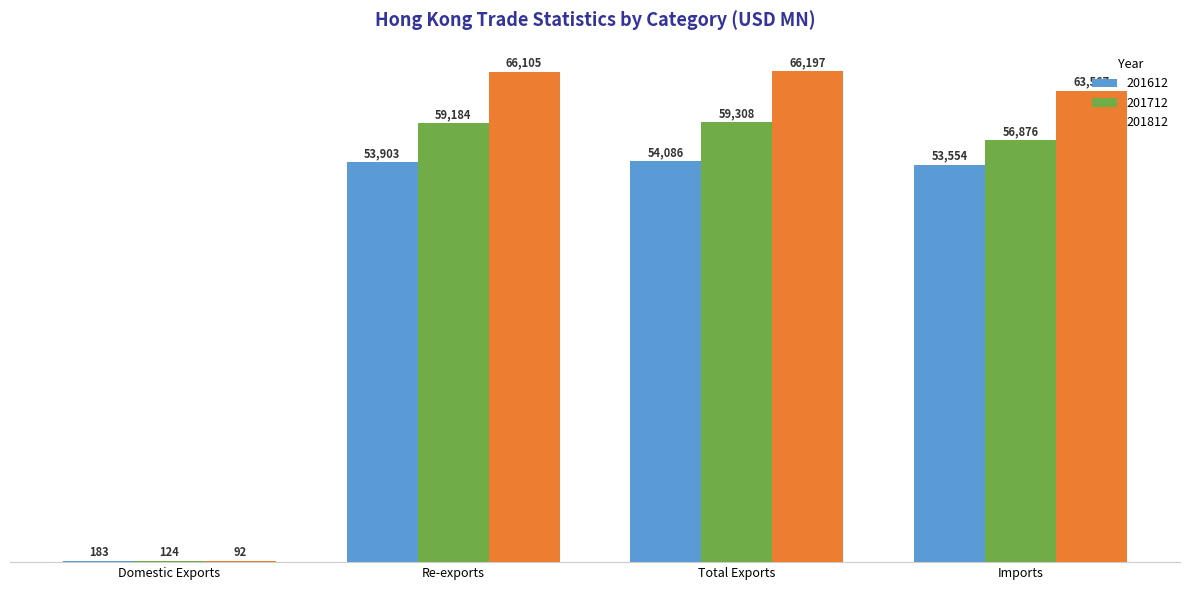

Does the chart contain stacked bars?

No